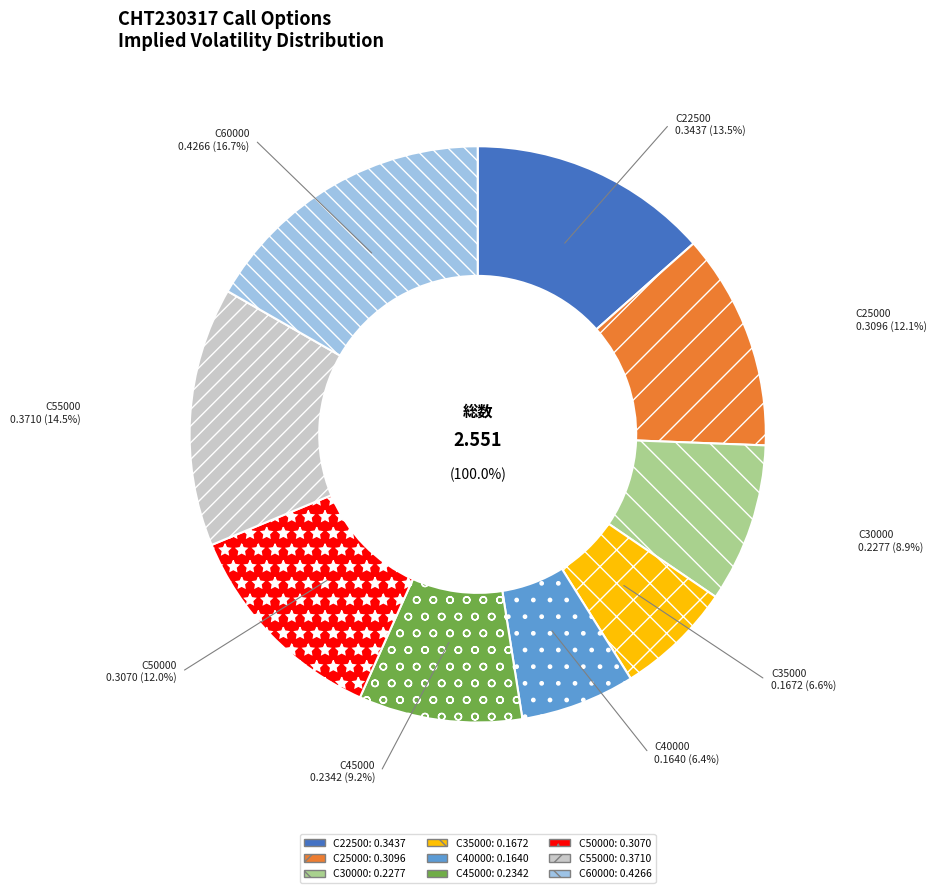

Rank the categories by value from highest to lowest.

CHT230317C00060000, CHT230317C00055000, CHT230317C00022500, CHT230317C00025000, CHT230317C00050000, CHT230317C00045000, CHT230317C00030000, CHT230317C00035000, CHT230317C00040000